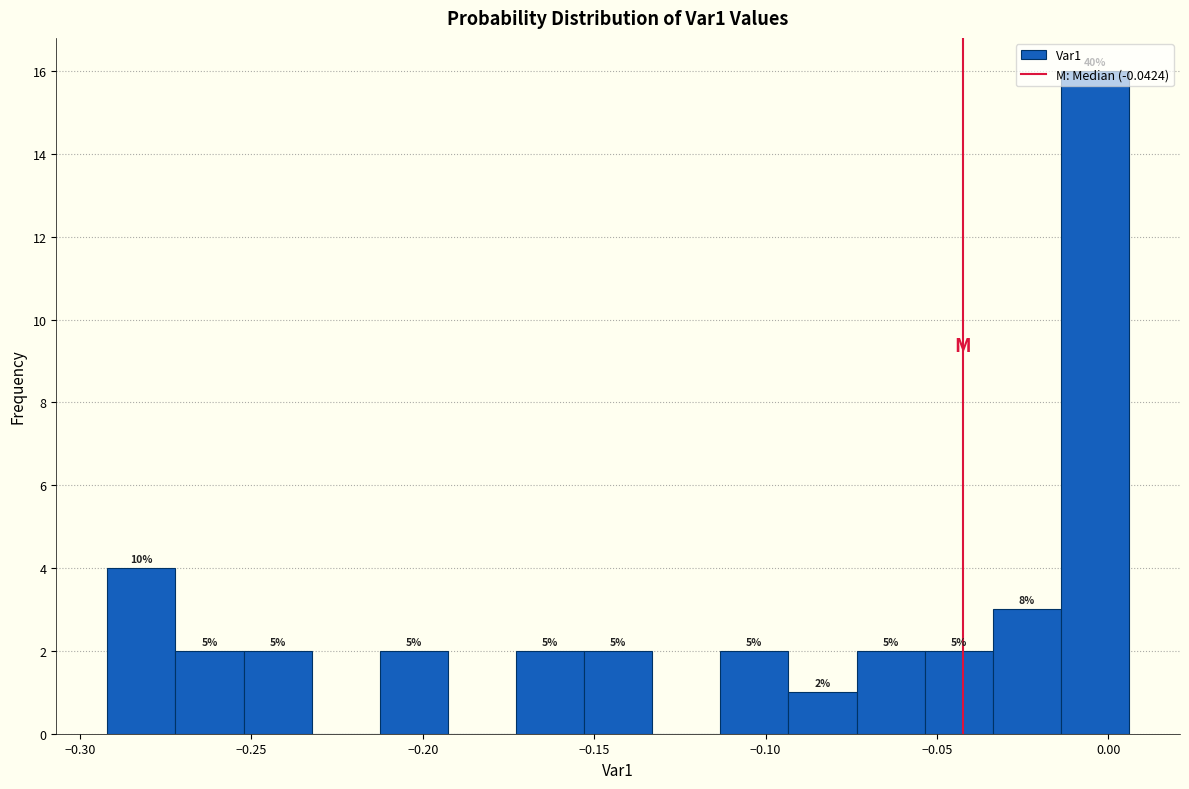

Around what value on the x-axis is the tallest bar? Give the approximate position of its centre, as read against the axis.

-0.005